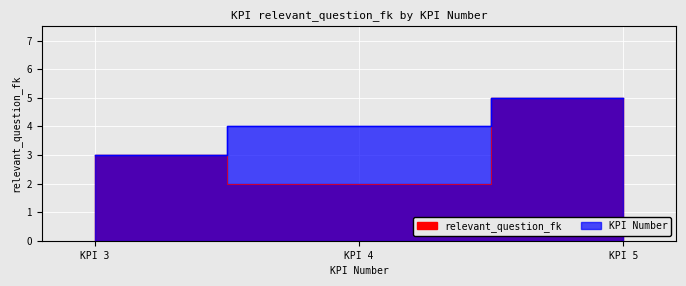

What is the minimum value shown in the chart?

2